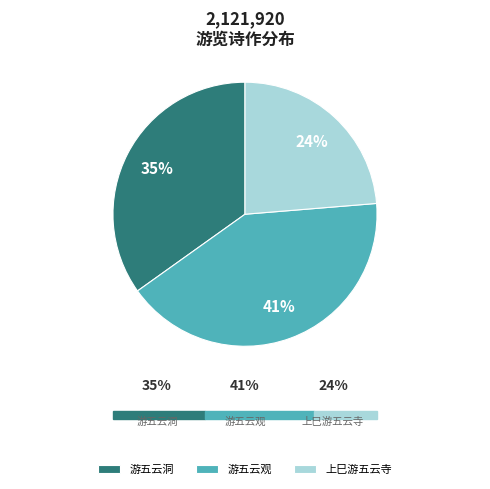

How many segments does this pie chart have?

3